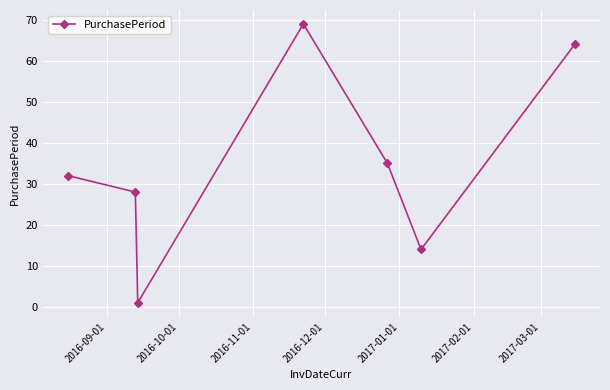

What is the sum of all values?

243